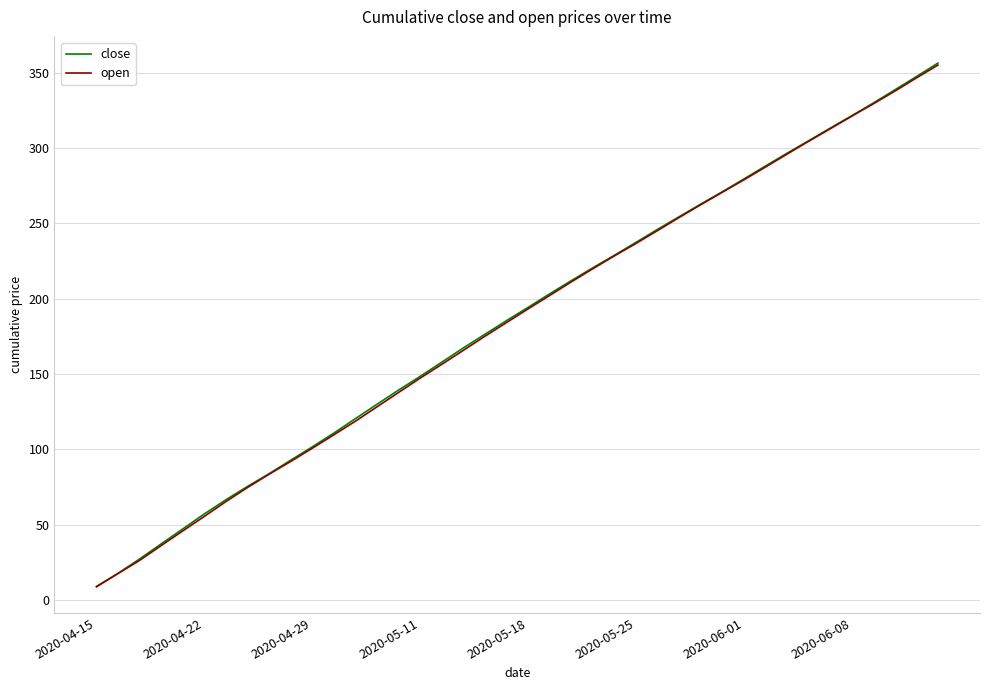

Which series has the largest range (max minus min)?

close